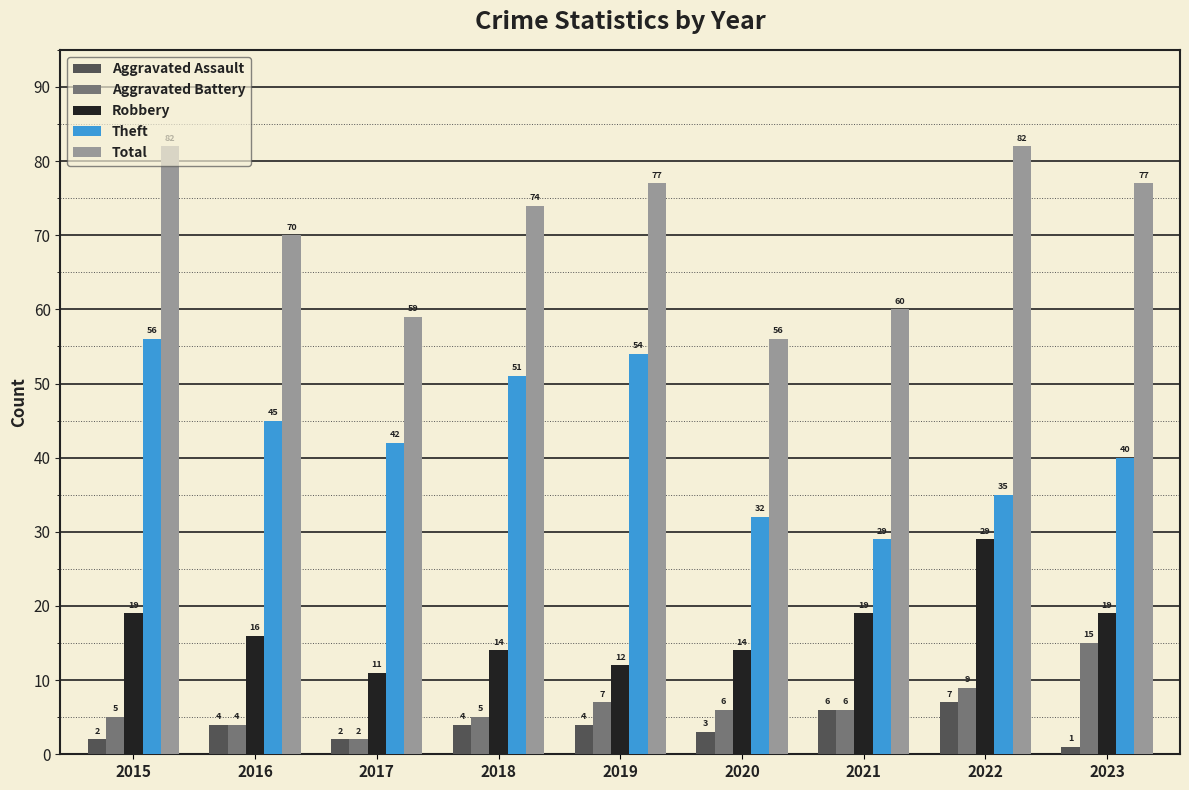

Rank the series at 2015 from highest to lowest value.

Total, Theft, Robbery, Aggravated Battery, Aggravated Assault